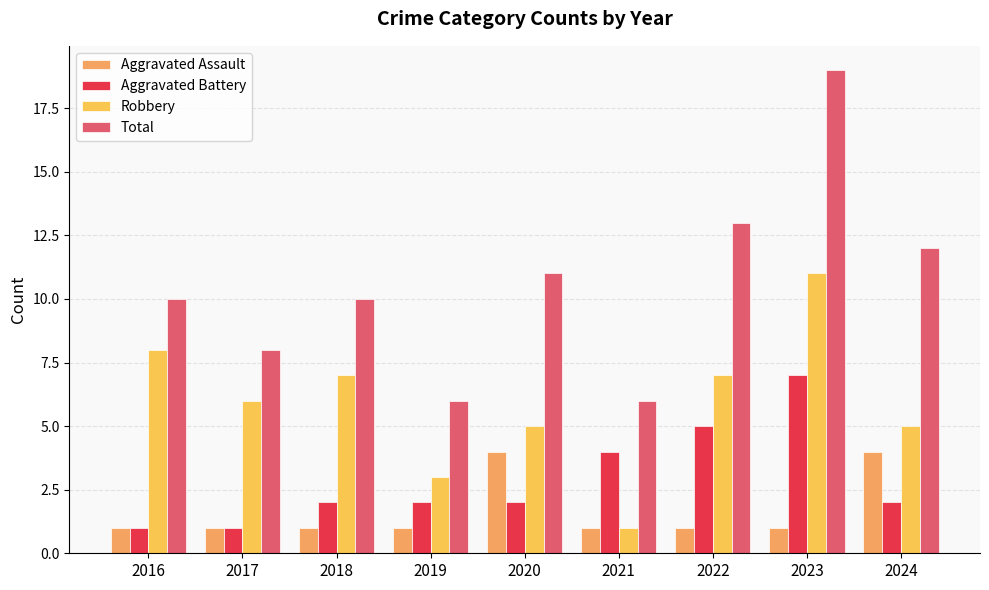

What is the lowest value of the Total series?

6